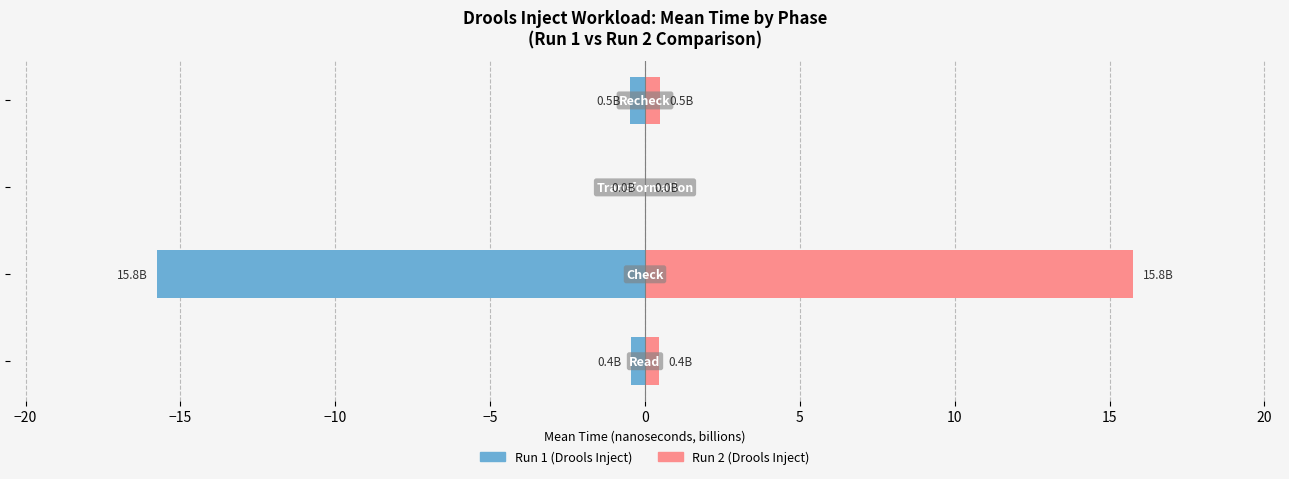

What are all the series names shown in the legend?

Run 1, Run 2